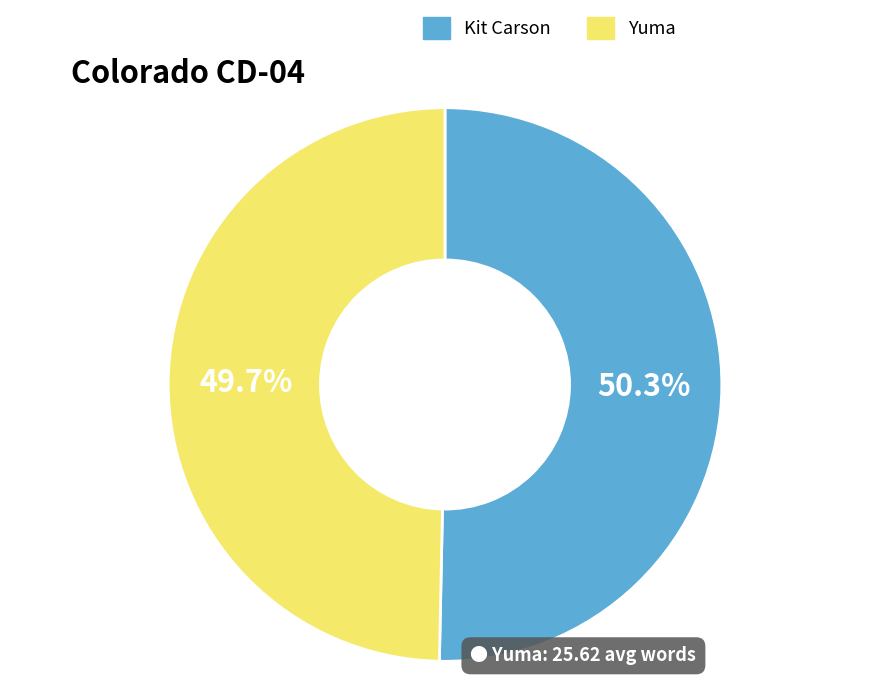

What is the ratio of the value at Kit Carson to the value at Yuma?

1.0